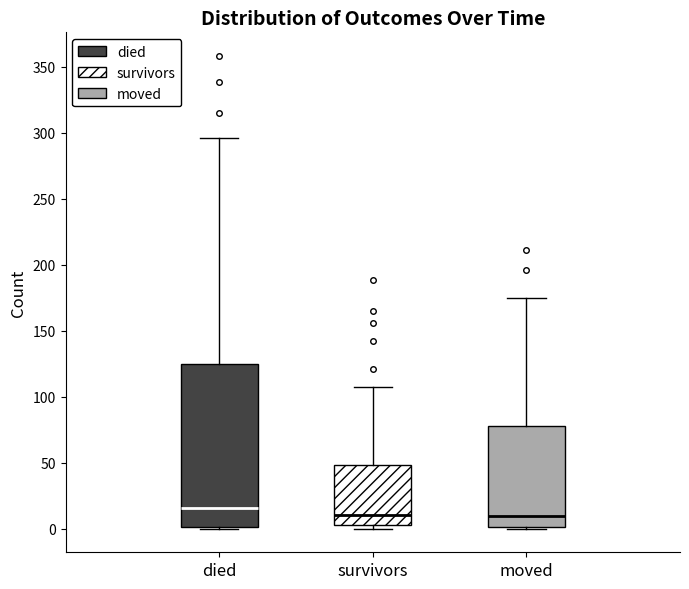

Reading left to right, transcribe this box plot: for each box, give where its median line is, the range the box spans, and where its two whiskers end, as read against the y-axis. The values are not printed on the chart, so give them approximately, as read against the axis.

died: median 15, box 0 to 125, whiskers 0 to 295
survivors: median 10, box 5 to 50, whiskers 0 to 105
moved: median 10, box 0 to 80, whiskers 0 to 175